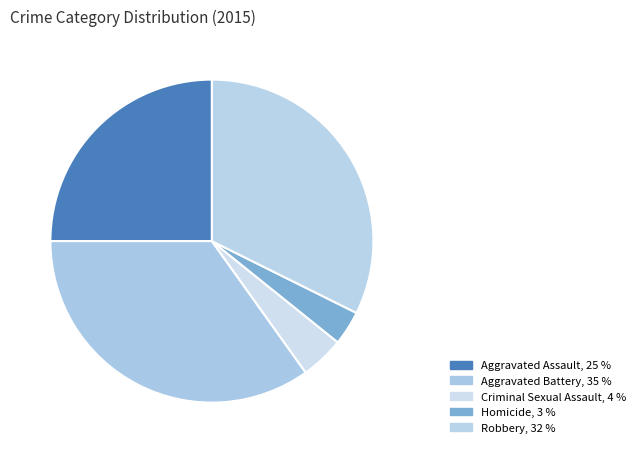

Which category has the biggest portion of the pie?

Aggravated Battery